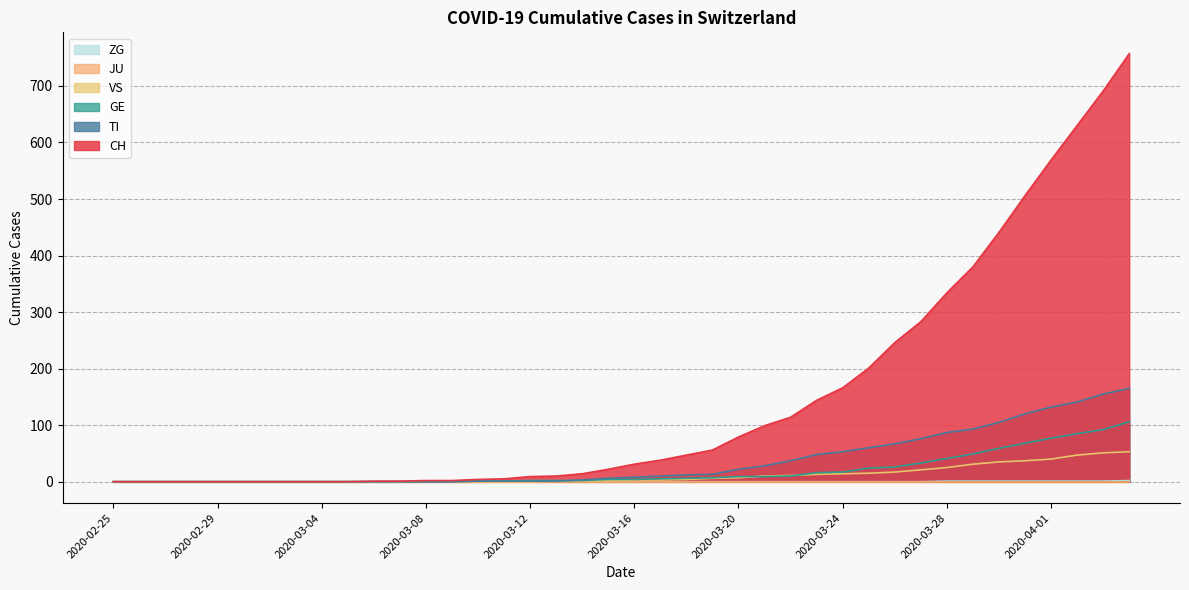

What is the average value of the GE series?

19